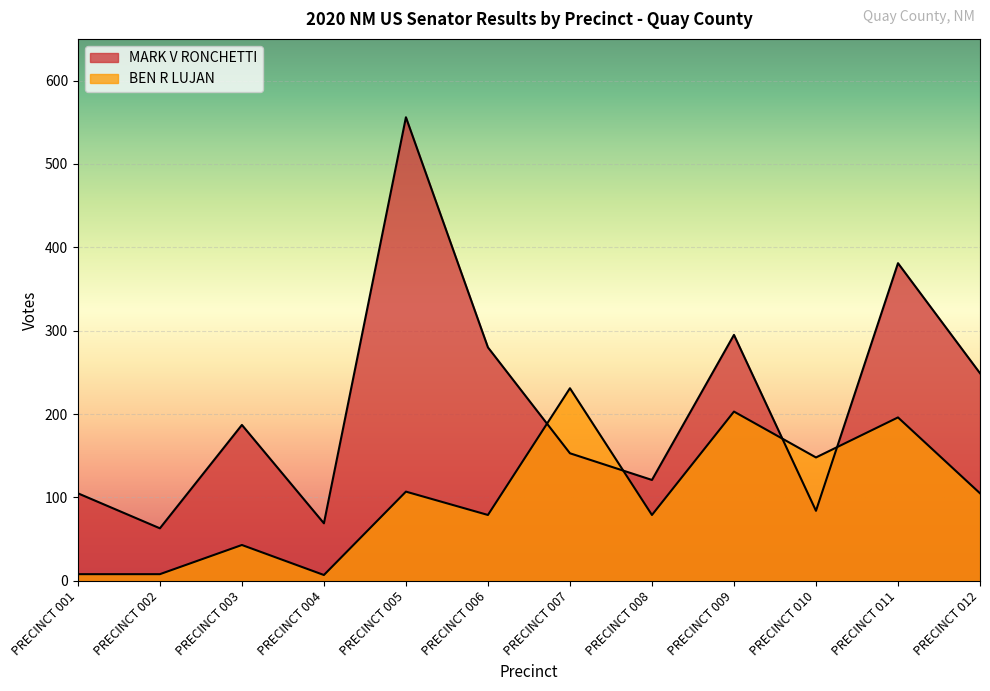

Is it true that BEN R LUJAN equals 8 at PRECINCT 001?

True